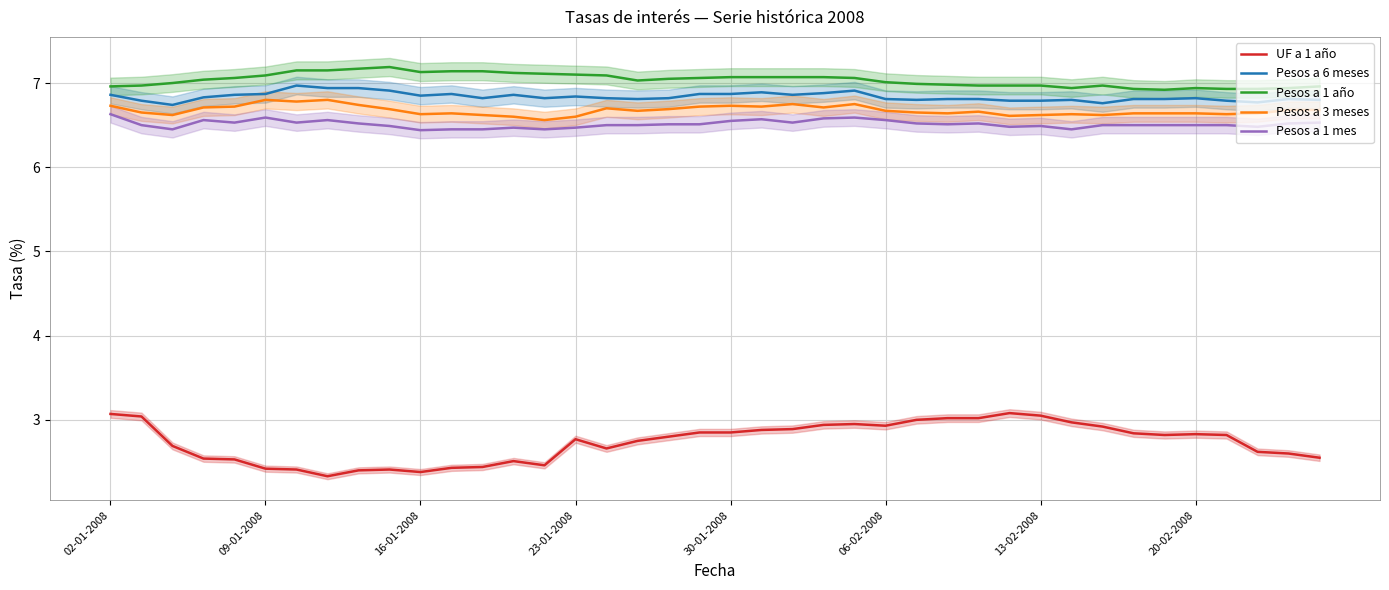

Rank the series by their maximum value, from highest to lowest.

Pesos a 1 año, Pesos a 6 meses, Pesos a 3 meses, Pesos a 1 mes, UF a 1 año